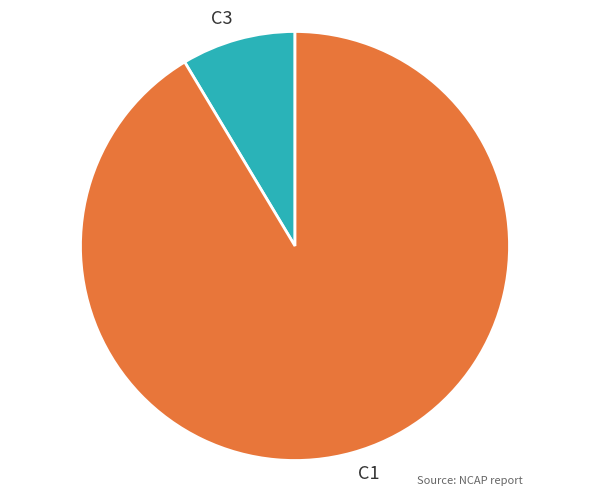

Combined, do C3 and C1 account for over 50%?

Yes